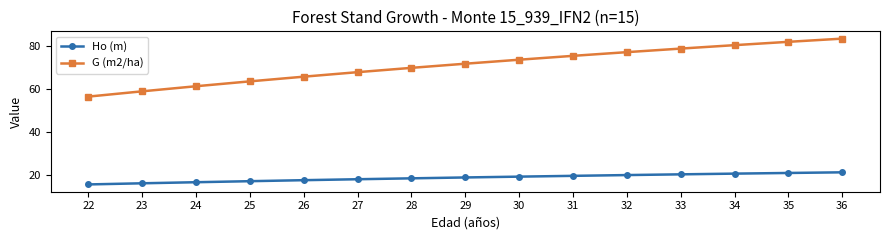

Does the chart display data point markers on the line(s)?

Yes